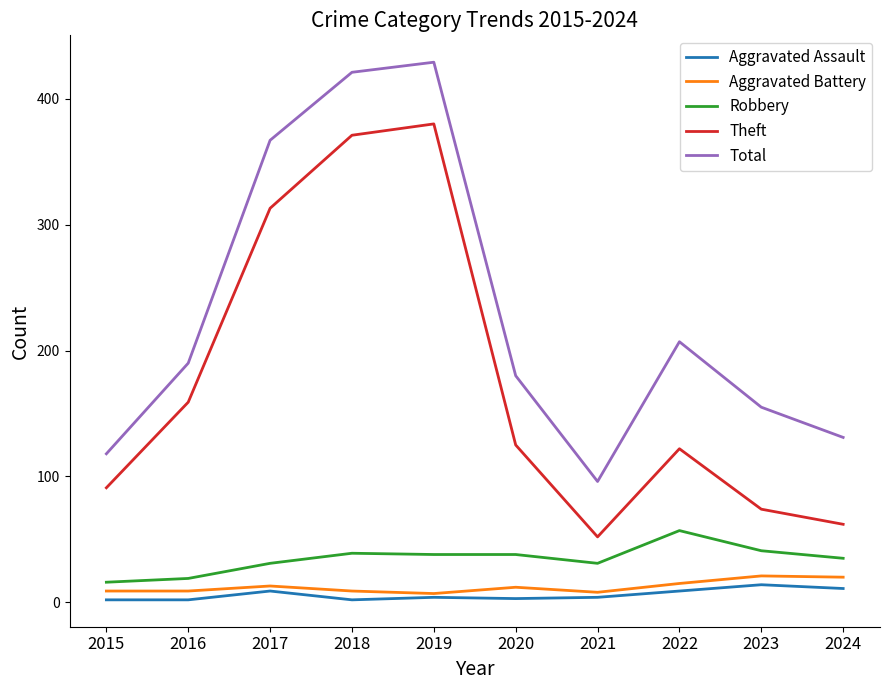

What is the difference between the Robbery values at 2018 and 2023?

2